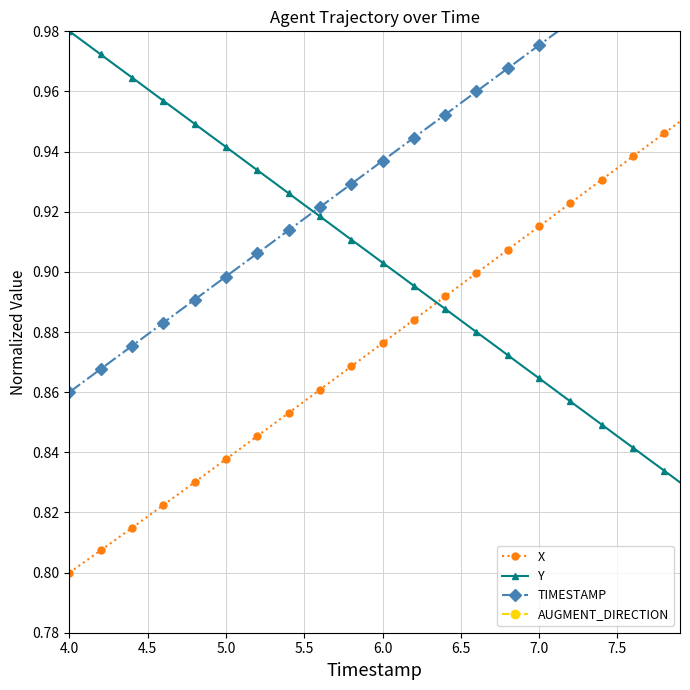

True or false: AUGMENT_DIRECTION has more than 2 points higher than both neighbors.

False